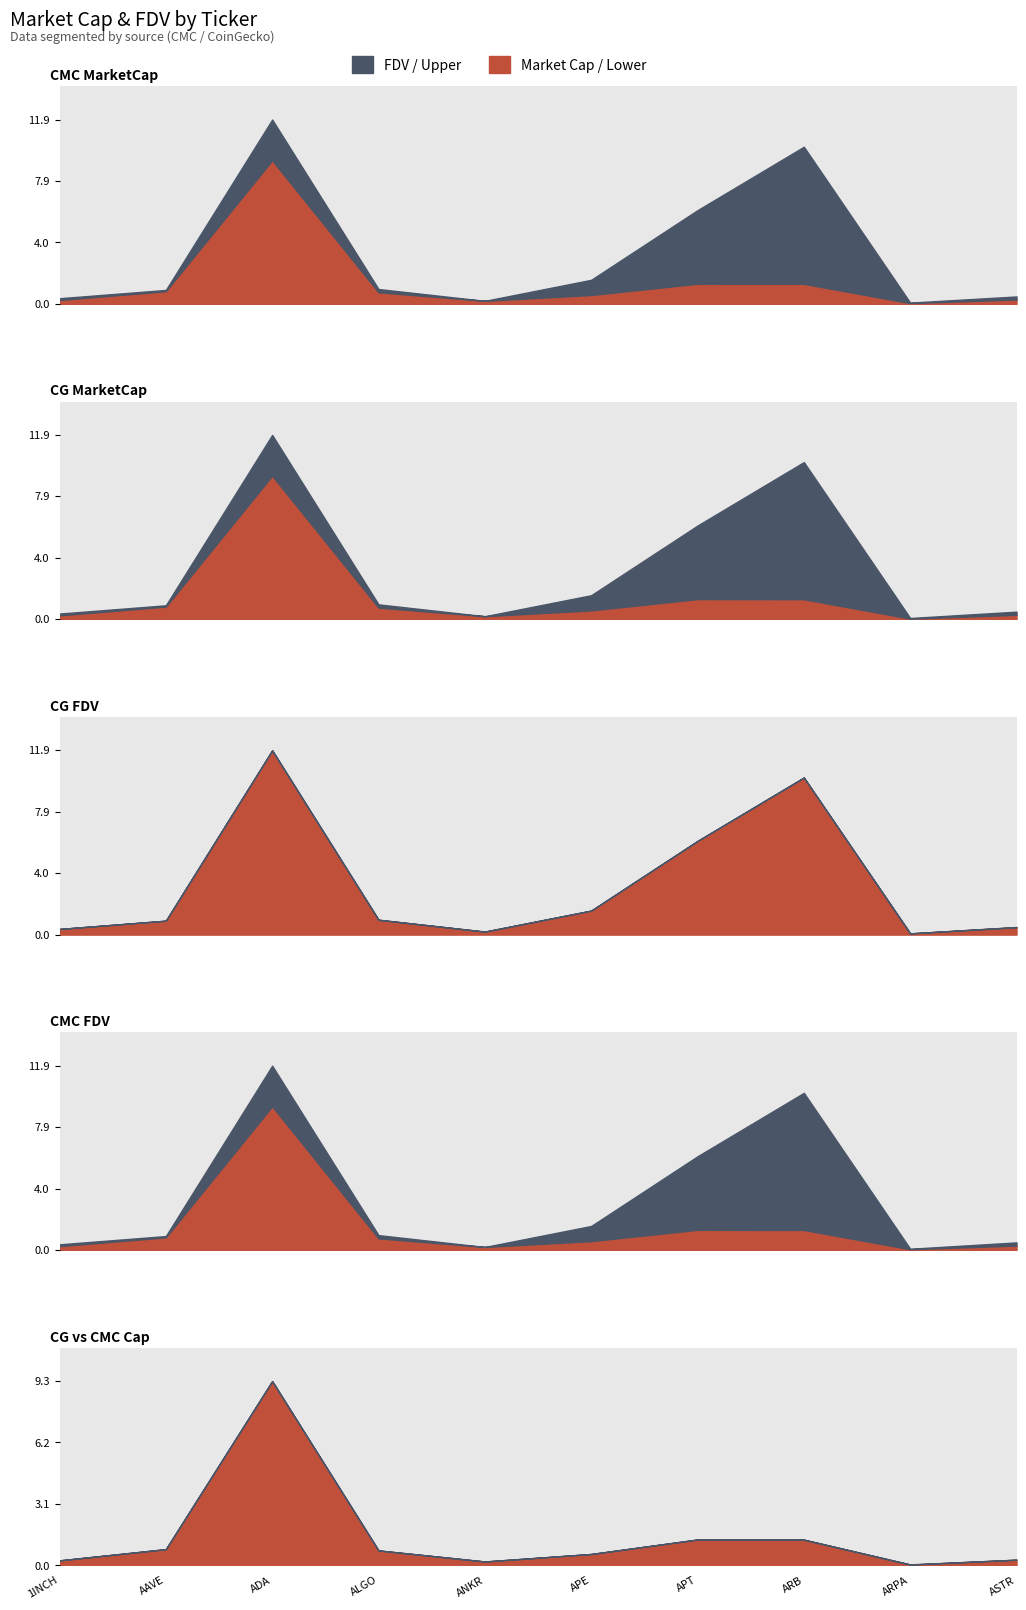

At which category does CG_MarketCap reach its first local peak?

ADA